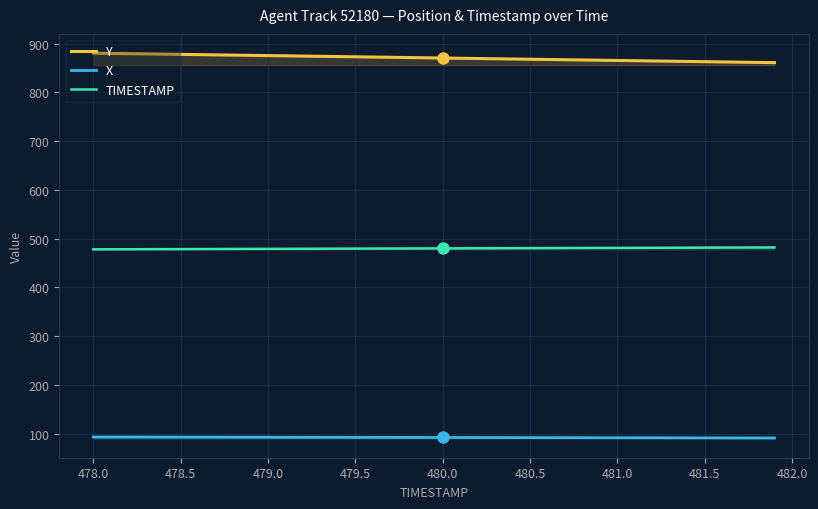

What is the greatest value displayed?

880.3